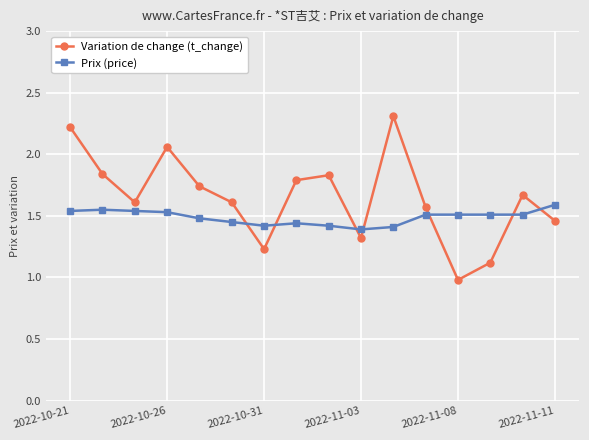

How many times do Variation de change (t_change) and Prix (price) cross each other?

7